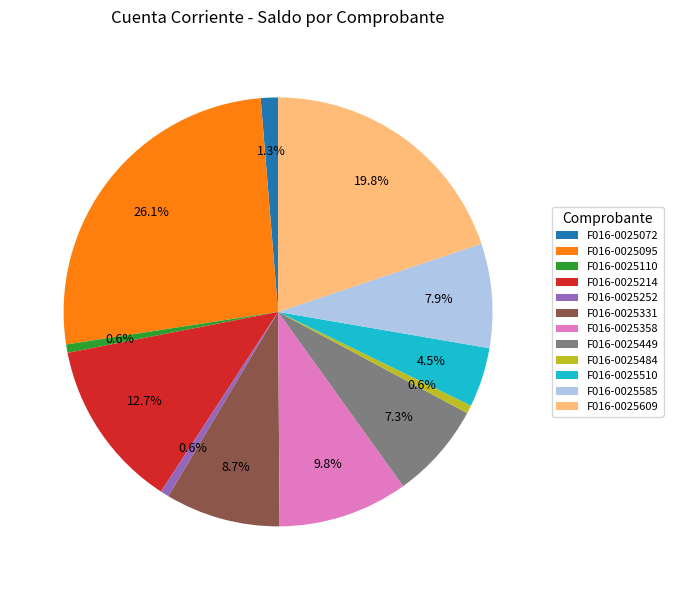

How many slices are in this pie chart?

12